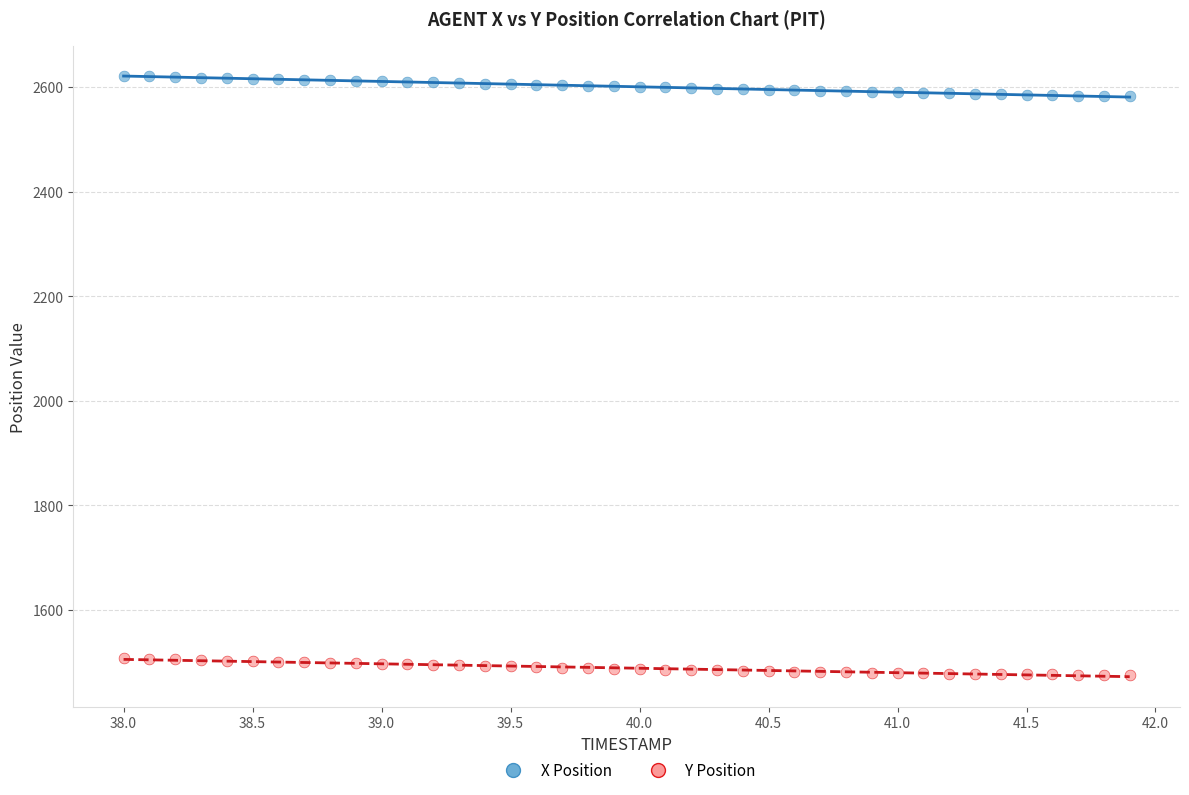

Which series has the widest spread of Y values?

X Position